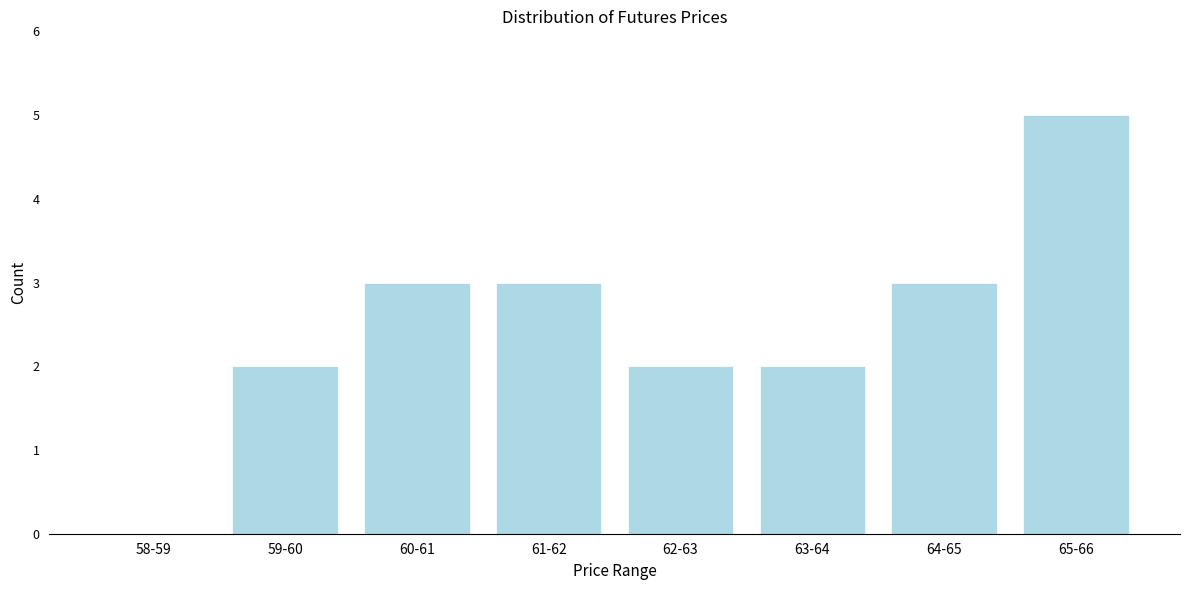

Reading left to right, transcribe all the data shown in this chart.

58-59=0	59-60=2	60-61=3	61-62=3	62-63=2	63-64=2	64-65=3	65-66=5